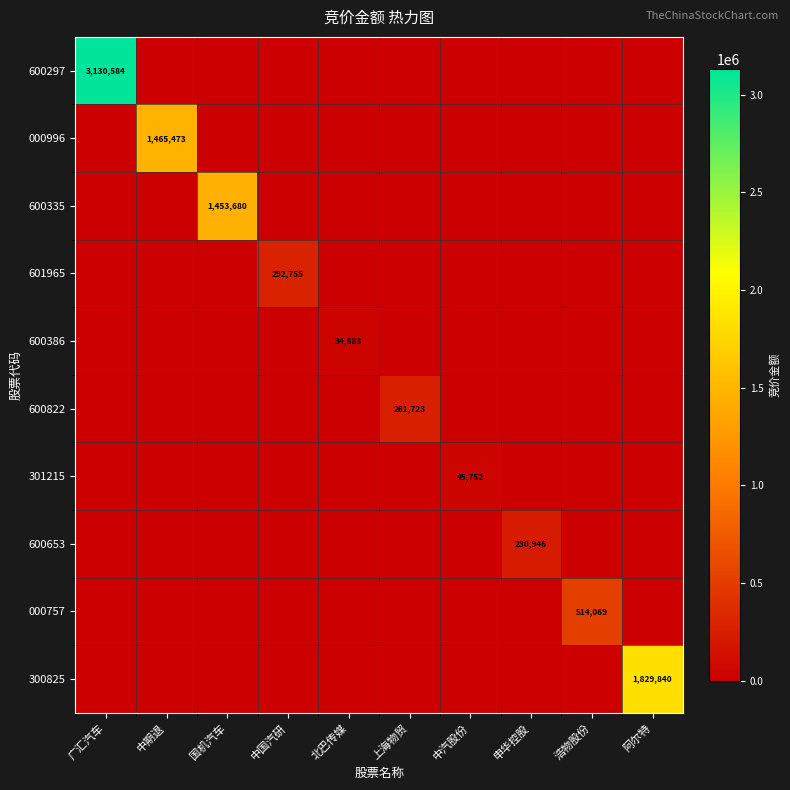

At which category is the sum across all series the highest?

广汇汽车